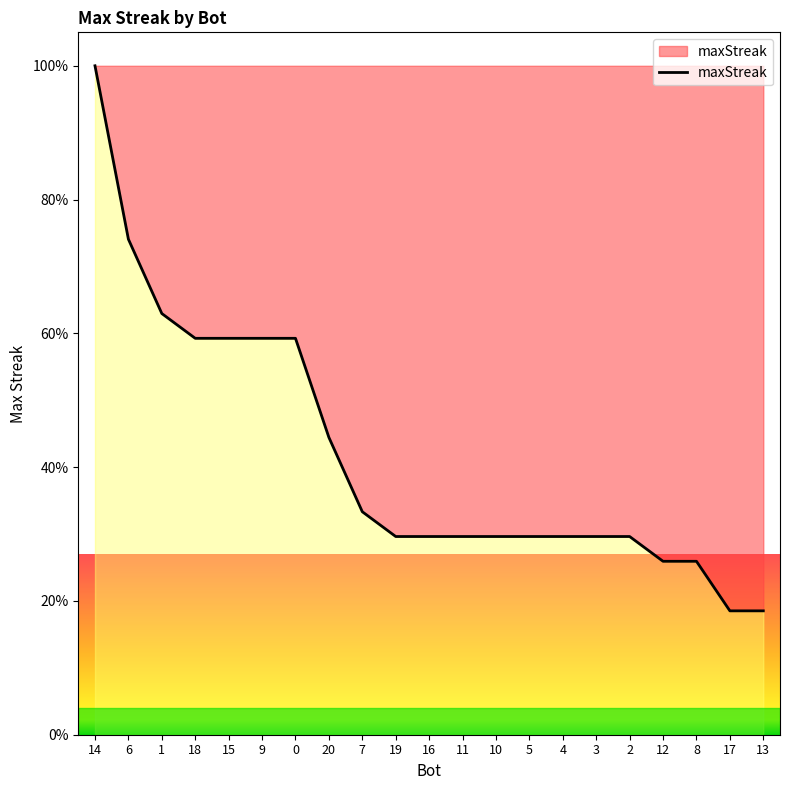

What is the sum of the values at 0 and 16?

88.9